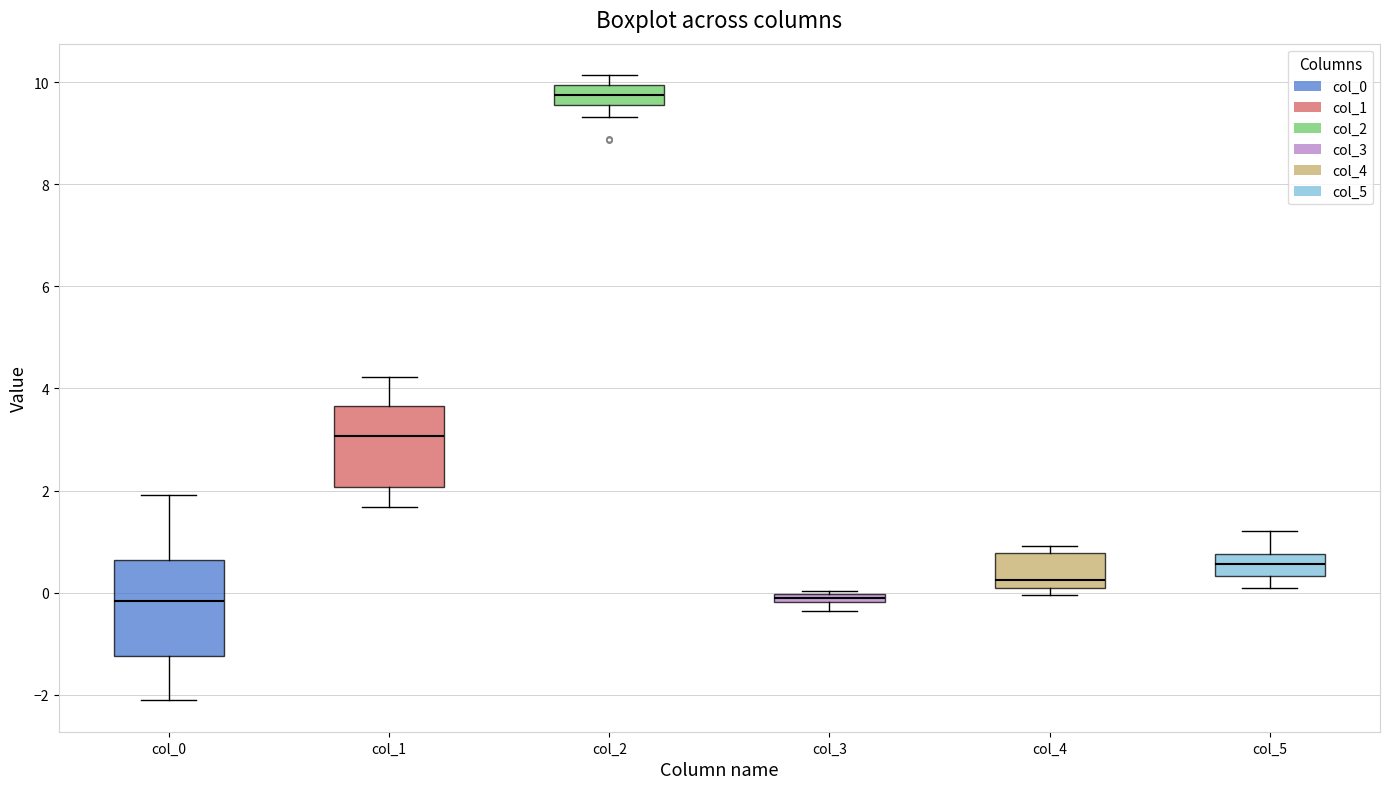

Which box is the tallest, from its lower edge to its upper edge?

col_0